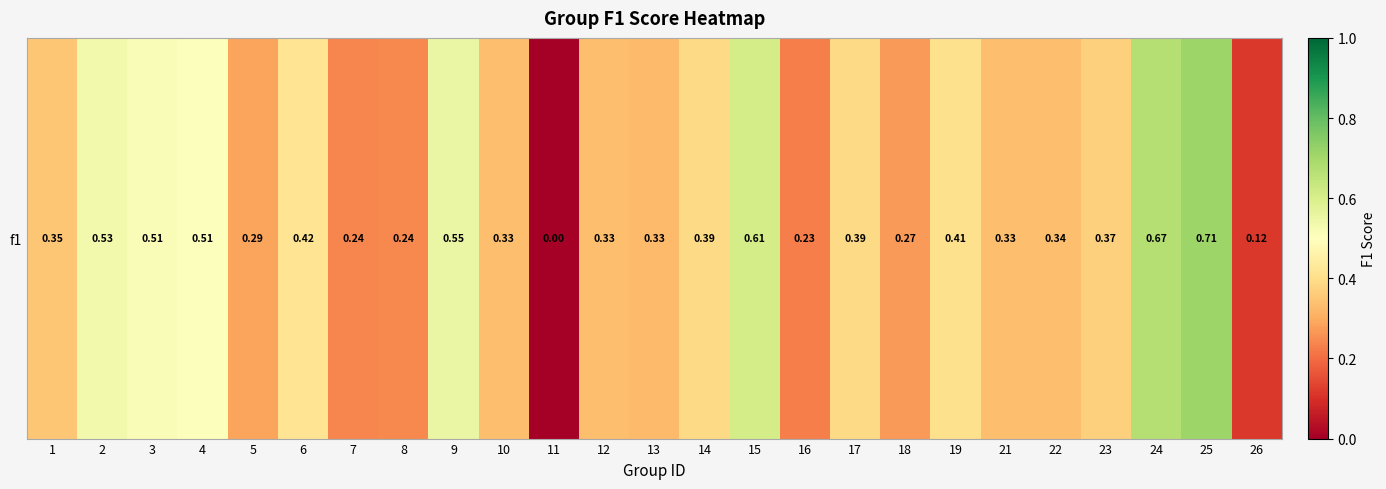

Which label corresponds to the largest value in the chart?

25